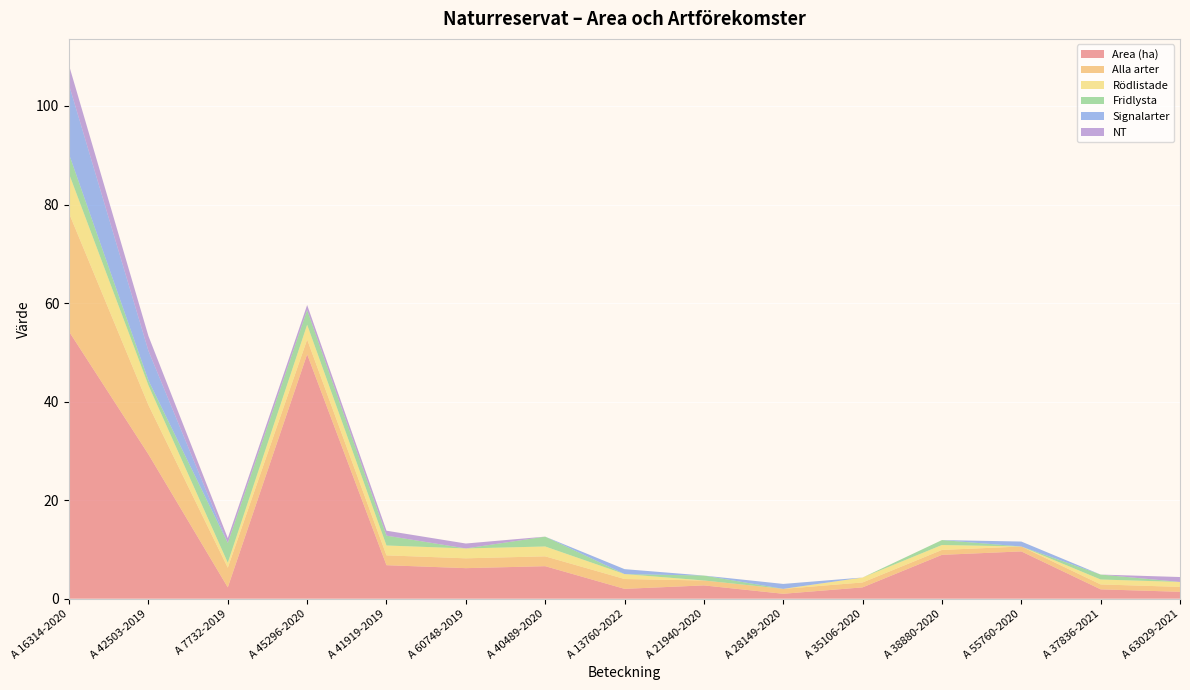

Reading right to left, list all the values displayed in this chart.

Area (ha): A 63029-2021=1.4	A 37836-2021=1.9	A 55760-2020=9.6	A 38880-2020=8.9	A 35106-2020=2.3	A 28149-2020=1.0	A 21940-2020=2.7	A 13760-2022=2.0	A 40489-2020=6.6	A 60748-2019=6.2	A 41919-2019=6.8	A 45296-2020=49.6	A 7732-2019=2.3	A 42503-2019=29.3	A 16314-2020=54.2
Alla arter: A 63029-2021=1.0	A 37836-2021=1.0	A 55760-2020=1.0	A 38880-2020=1.0	A 35106-2020=1.0	A 28149-2020=1.0	A 21940-2020=1.0	A 13760-2022=2.0	A 40489-2020=2.0	A 60748-2019=2.0	A 41919-2019=2.0	A 45296-2020=3.0	A 7732-2019=4.0	A 42503-2019=10.0	A 16314-2020=24.0
Rödlistade: A 63029-2021=1.0	A 37836-2021=1.0	A 55760-2020=0.0	A 38880-2020=1.0	A 35106-2020=1.0	A 28149-2020=0.0	A 21940-2020=0.0	A 13760-2022=1.0	A 40489-2020=2.0	A 60748-2019=2.0	A 41919-2019=2.0	A 45296-2020=3.0	A 7732-2019=1.0	A 42503-2019=4.0	A 16314-2020=8.0
Fridlysta: A 63029-2021=0.0	A 37836-2021=1.0	A 55760-2020=0.0	A 38880-2020=1.0	A 35106-2020=0.0	A 28149-2020=0.0	A 21940-2020=1.0	A 13760-2022=0.0	A 40489-2020=2.0	A 60748-2019=0.0	A 41919-2019=2.0	A 45296-2020=3.0	A 7732-2019=4.0	A 42503-2019=1.0	A 16314-2020=4.0
Signalarter: A 63029-2021=0.0	A 37836-2021=0.0	A 55760-2020=1.0	A 38880-2020=0.0	A 35106-2020=0.0	A 28149-2020=1.0	A 21940-2020=0.0	A 13760-2022=1.0	A 40489-2020=0.0	A 60748-2019=0.0	A 41919-2019=0.0	A 45296-2020=0.0	A 7732-2019=0.0	A 42503-2019=6.0	A 16314-2020=14.0
NT: A 63029-2021=1.0	A 37836-2021=0.0	A 55760-2020=0.0	A 38880-2020=0.0	A 35106-2020=0.0	A 28149-2020=0.0	A 21940-2020=0.0	A 13760-2022=0.0	A 40489-2020=0.0	A 60748-2019=1.0	A 41919-2019=1.0	A 45296-2020=1.0	A 7732-2019=1.0	A 42503-2019=3.0	A 16314-2020=4.0